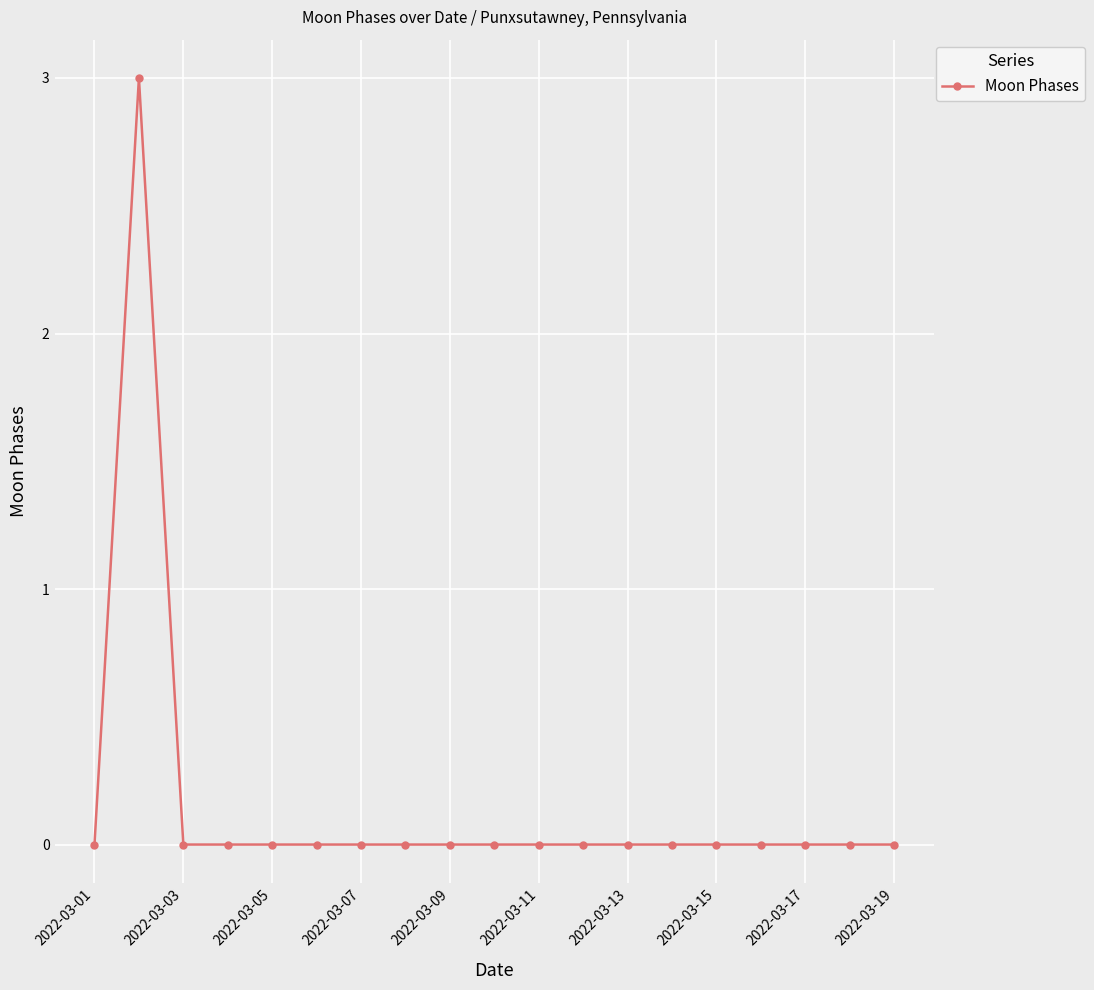

What is the greatest value displayed?

3